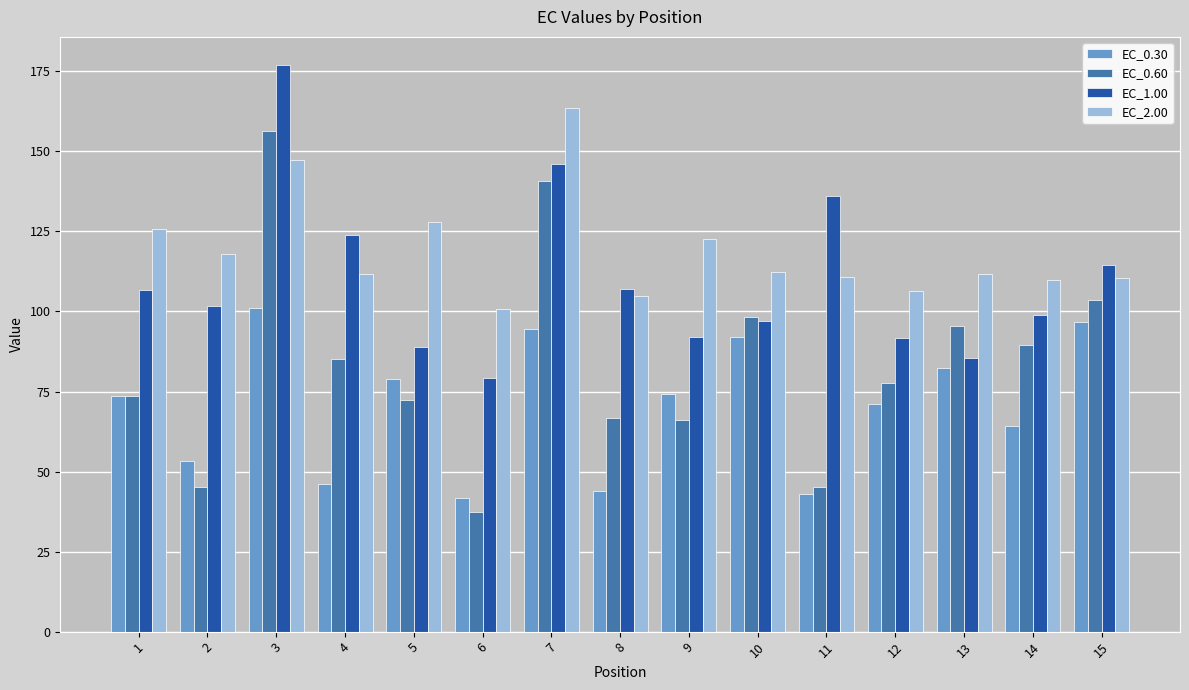

What is the difference between the maximum and minimum values in the EC_0.30 series?

59.4